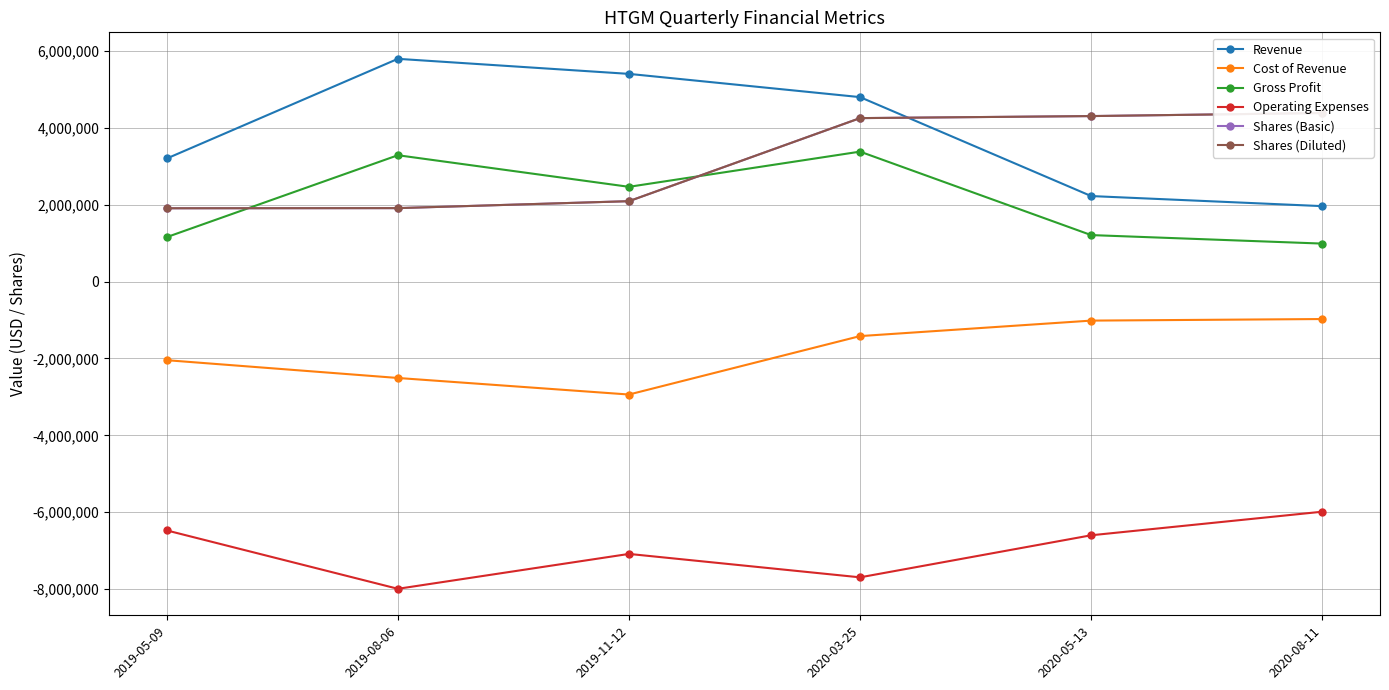

Does the chart have visible grid lines?

Yes